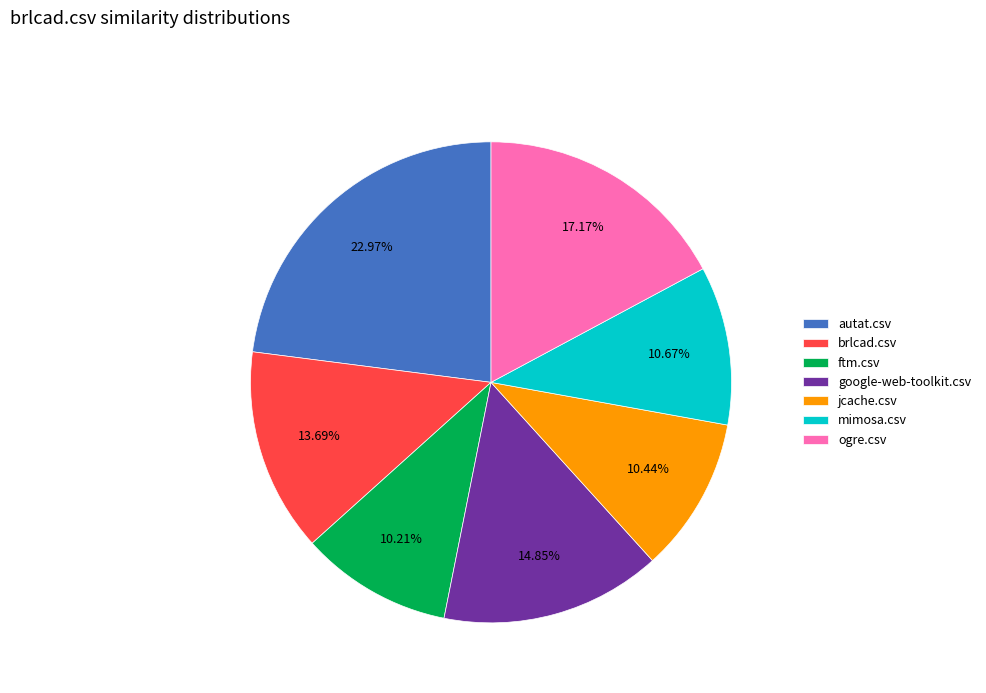

To the nearest percent, what is the combined percentage of brlcad.csv and mimosa.csv?

24%